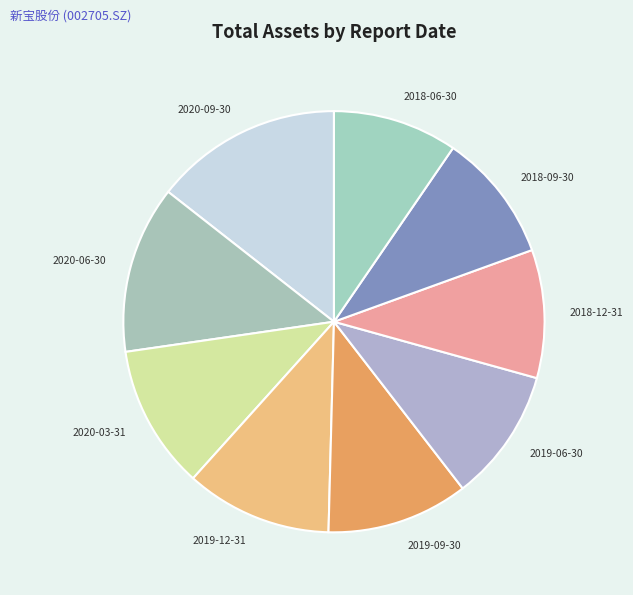

True or false: 2019-09-30 accounts for 11% of the total.

True